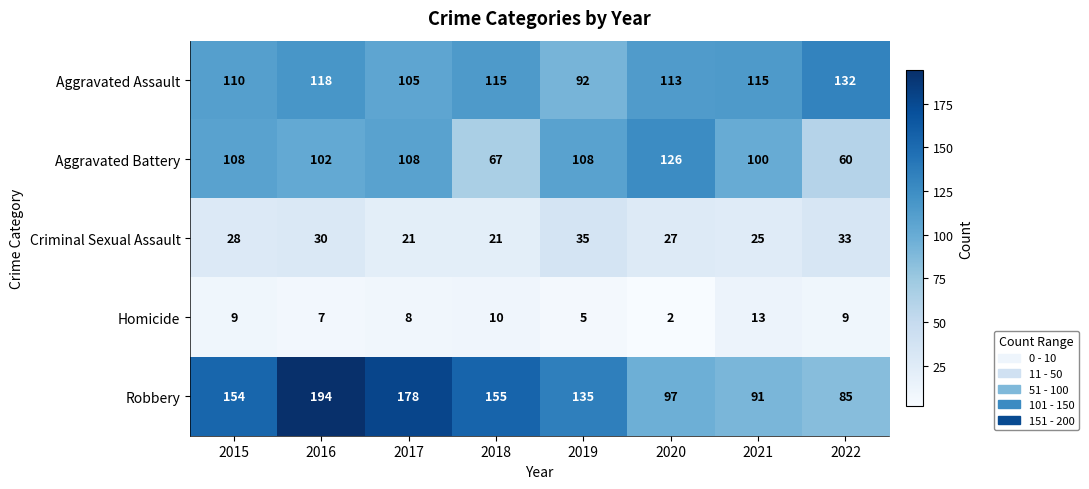

The Aggravated Battery series shows 108 at 2019. True or false?

True